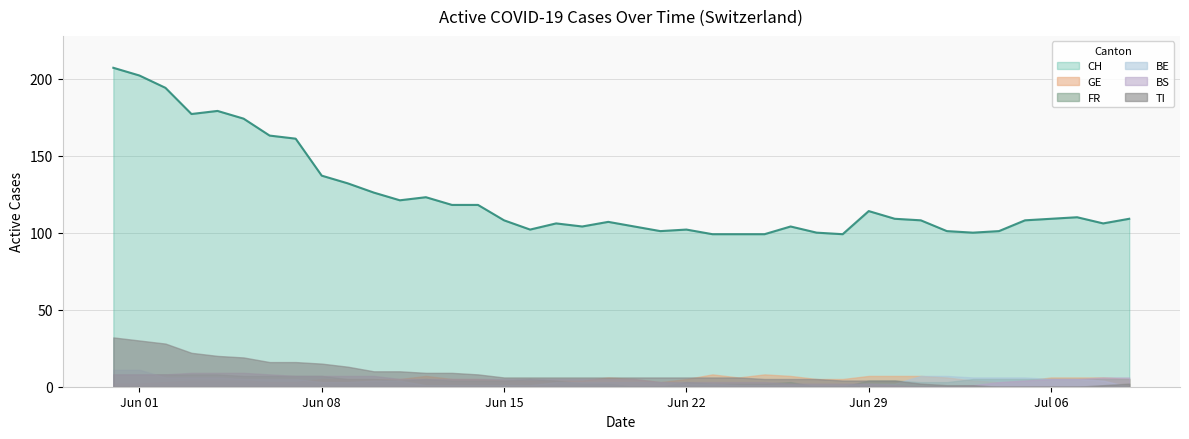

In CH, how many points are higher than both neighbors (excluding endpoints)?

8